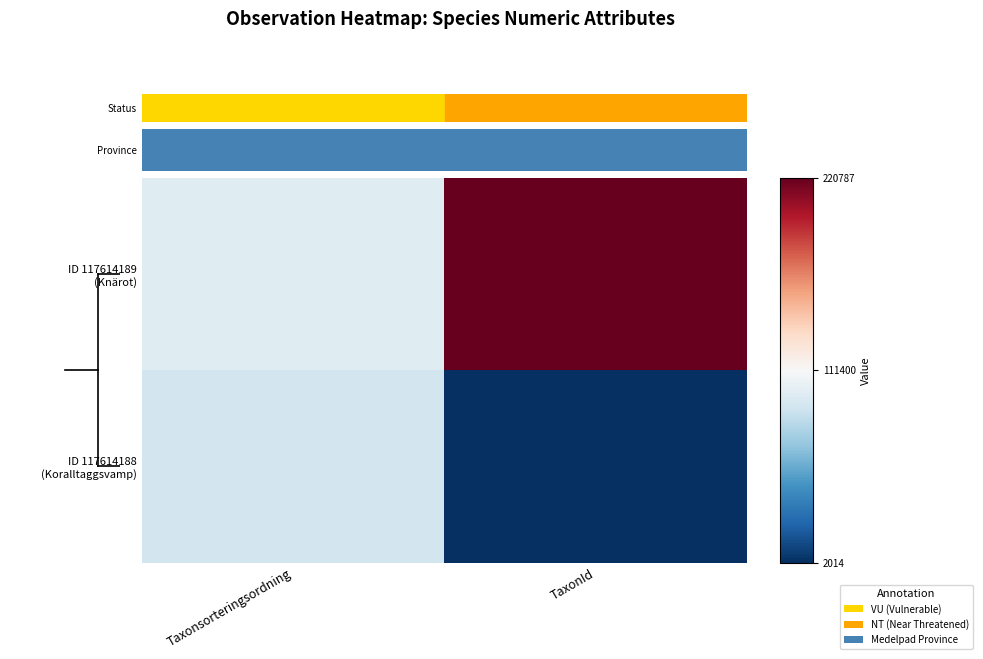

What is the difference between the highest and lowest values at TaxonId?

218773